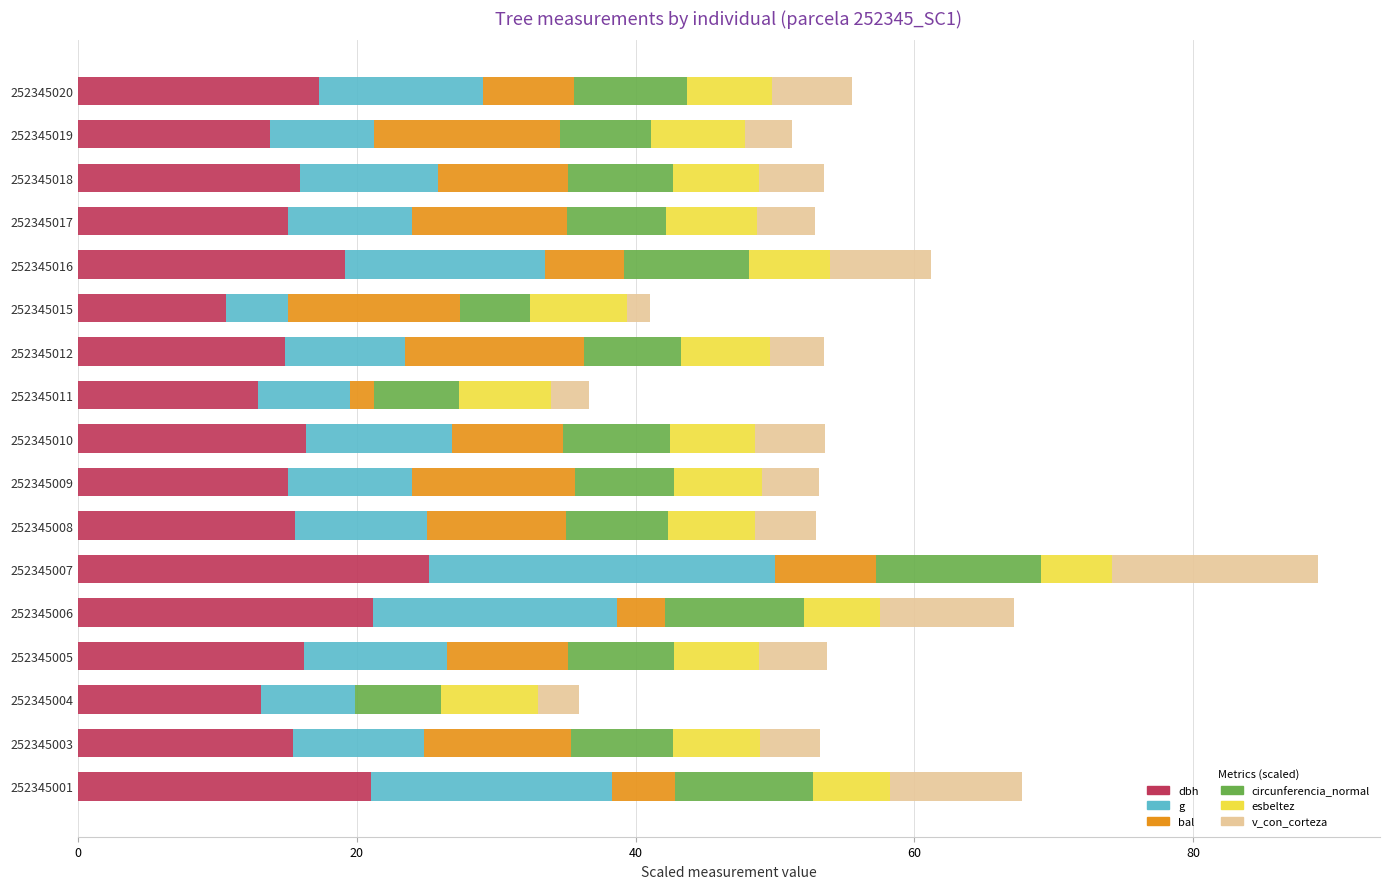

At which category is the sum across all series the highest?

252345007